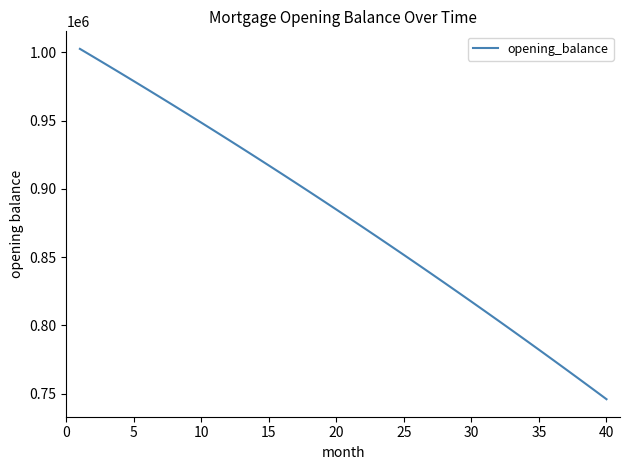

Does the chart display data point markers on the line(s)?

No